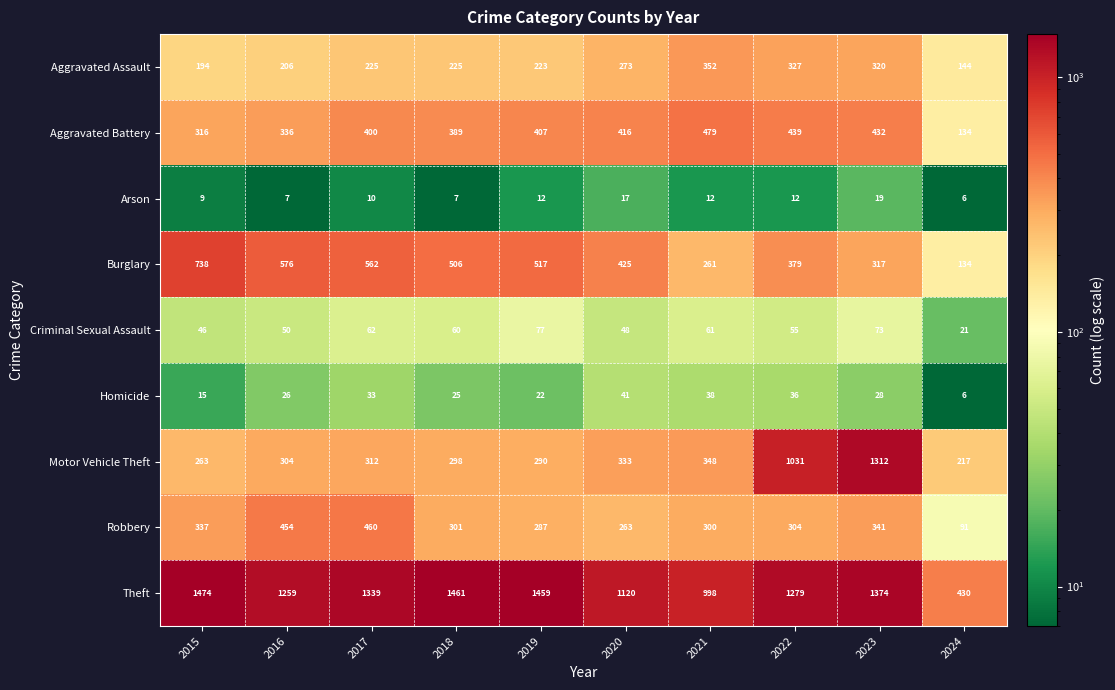

Read the Theft value at 2015.

1474